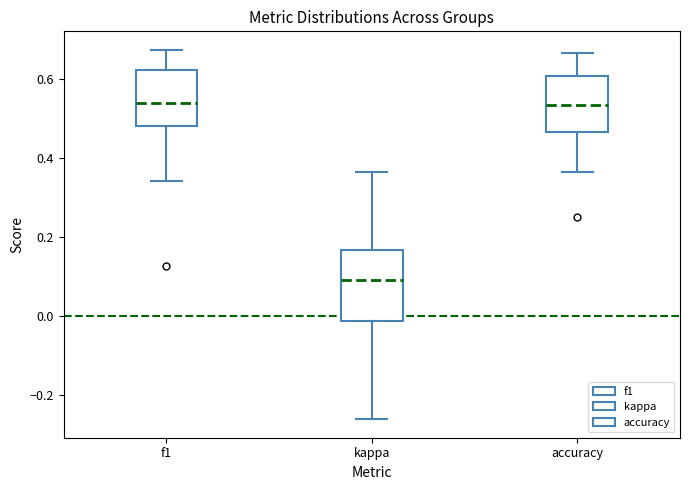

Where is the lower edge of the box for kappa on the y-axis? The values are not printed on the chart, so give them approximately, as read against the axis.

-0.02